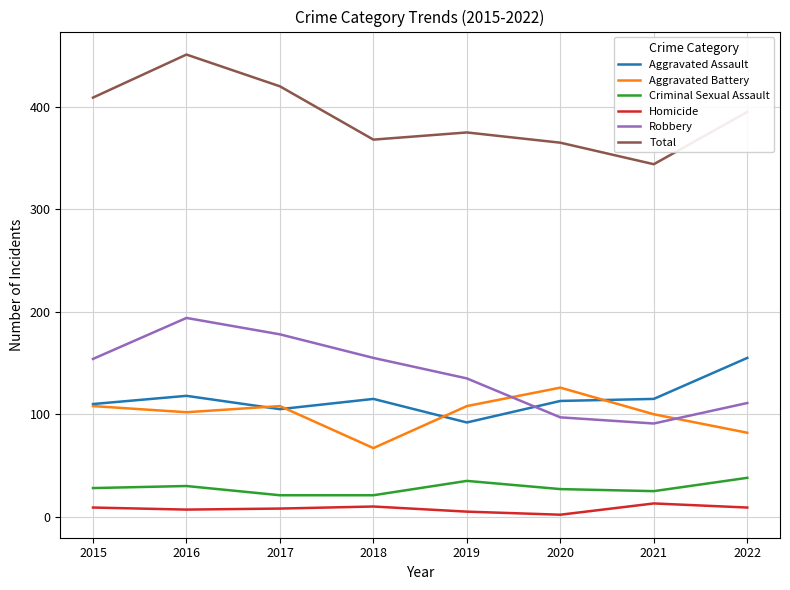

In Homicide, how many points are lower than both neighbors (excluding endpoints)?

2